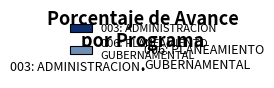

How many segments does this pie chart have?

2